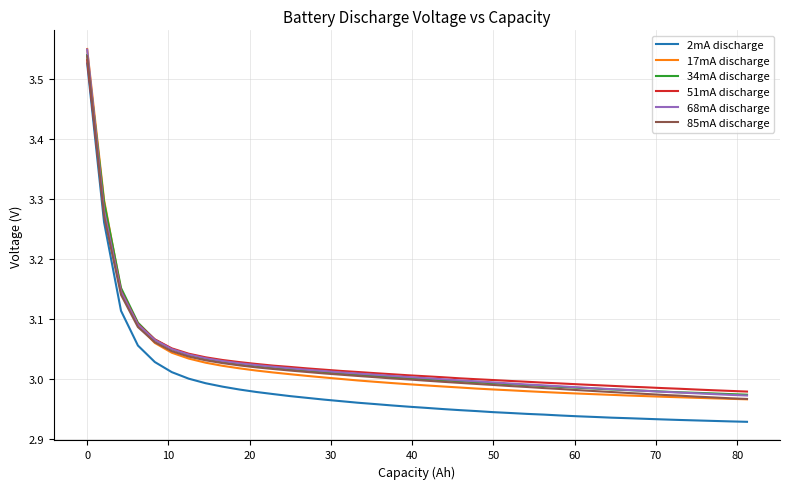

True or false: 34mA discharge and 2mA discharge intersect in this chart.

False